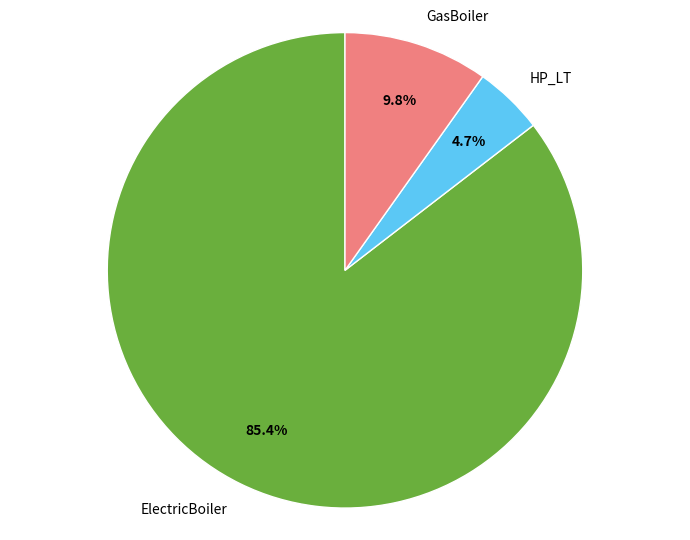

Is it true that ElectricBoiler is 99% of the pie?

False